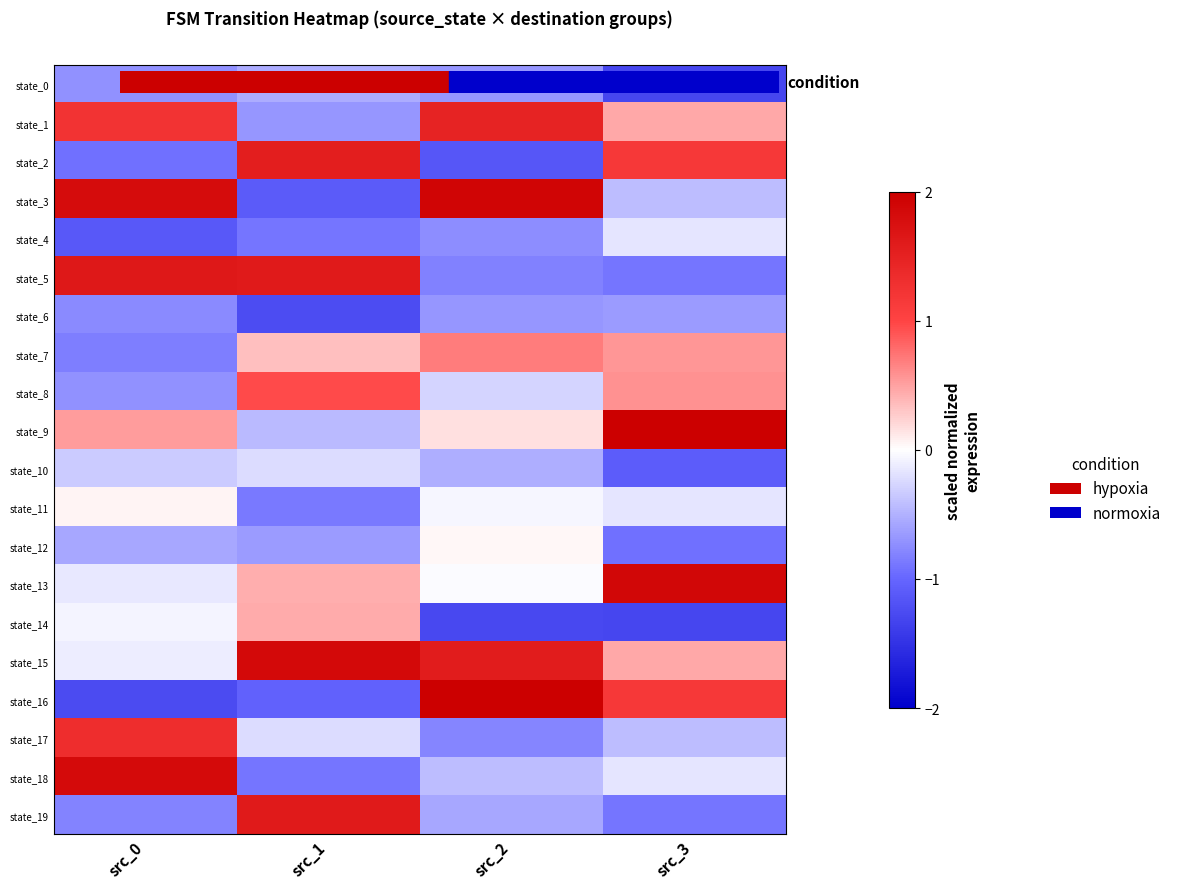

At which category is the sum across all series the highest?

src_3